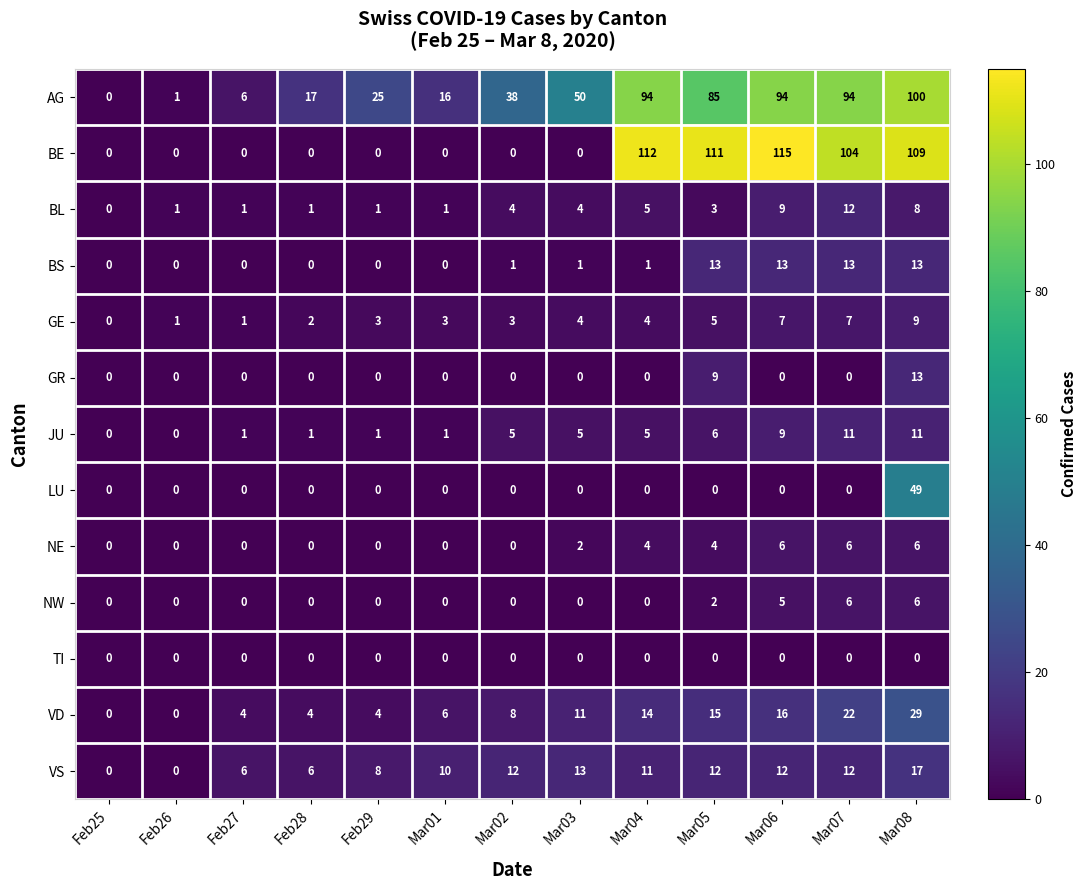

Count the number of categories in the chart.

13